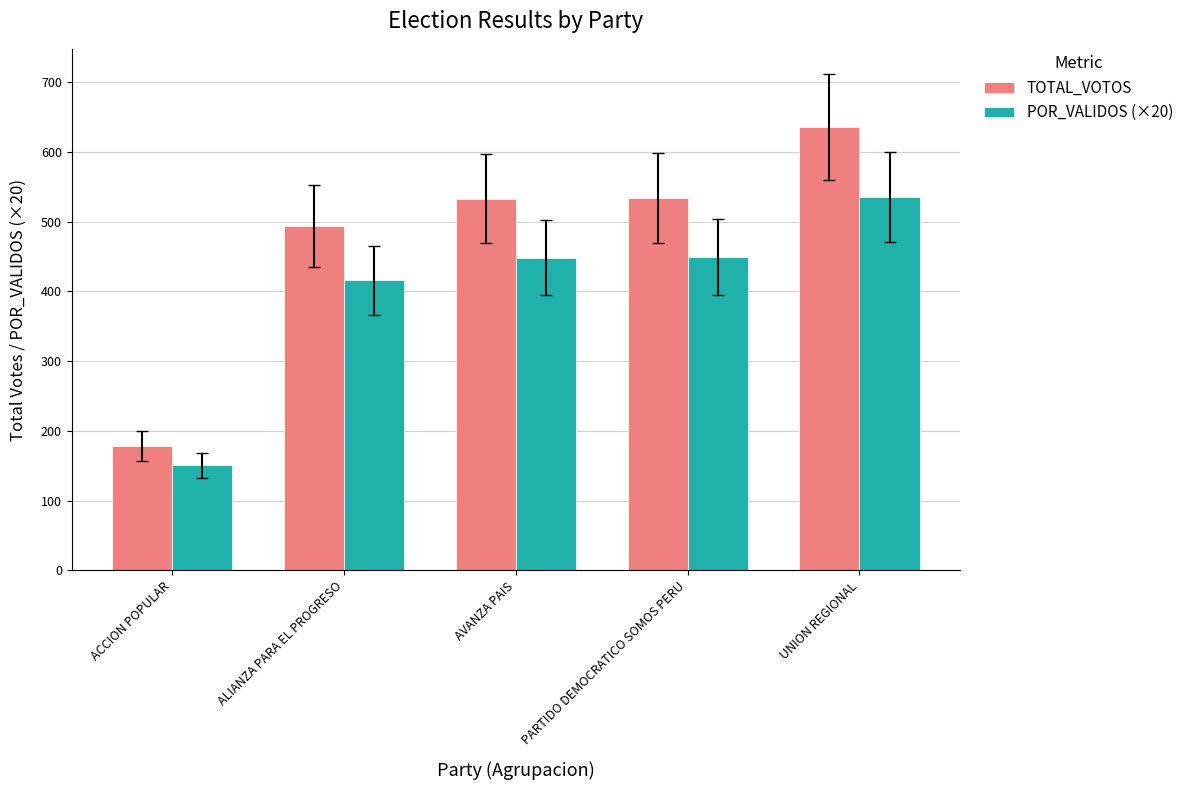

Rank the series by their maximum value, from highest to lowest.

TOTAL_VOTOS, POR_VALIDOS (×20)